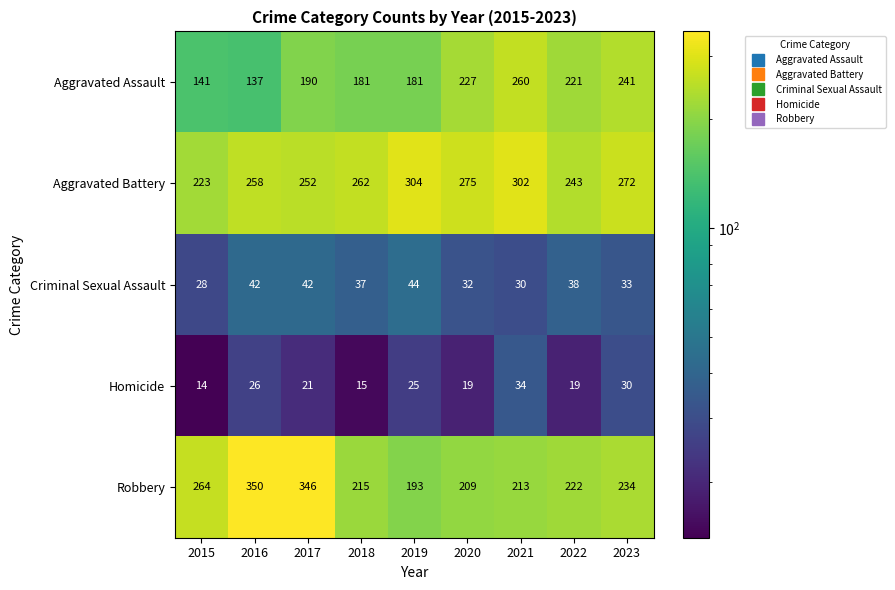

What is the sum of all Robbery values?

2246